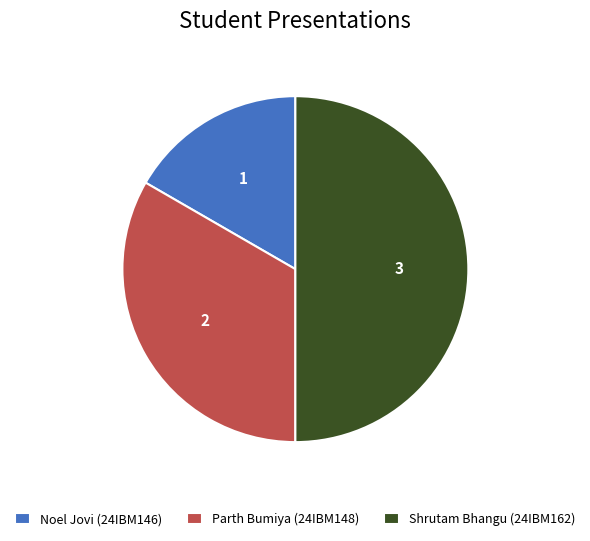

Which slice is the largest?

Shrutam Bhangu (24IBM162)